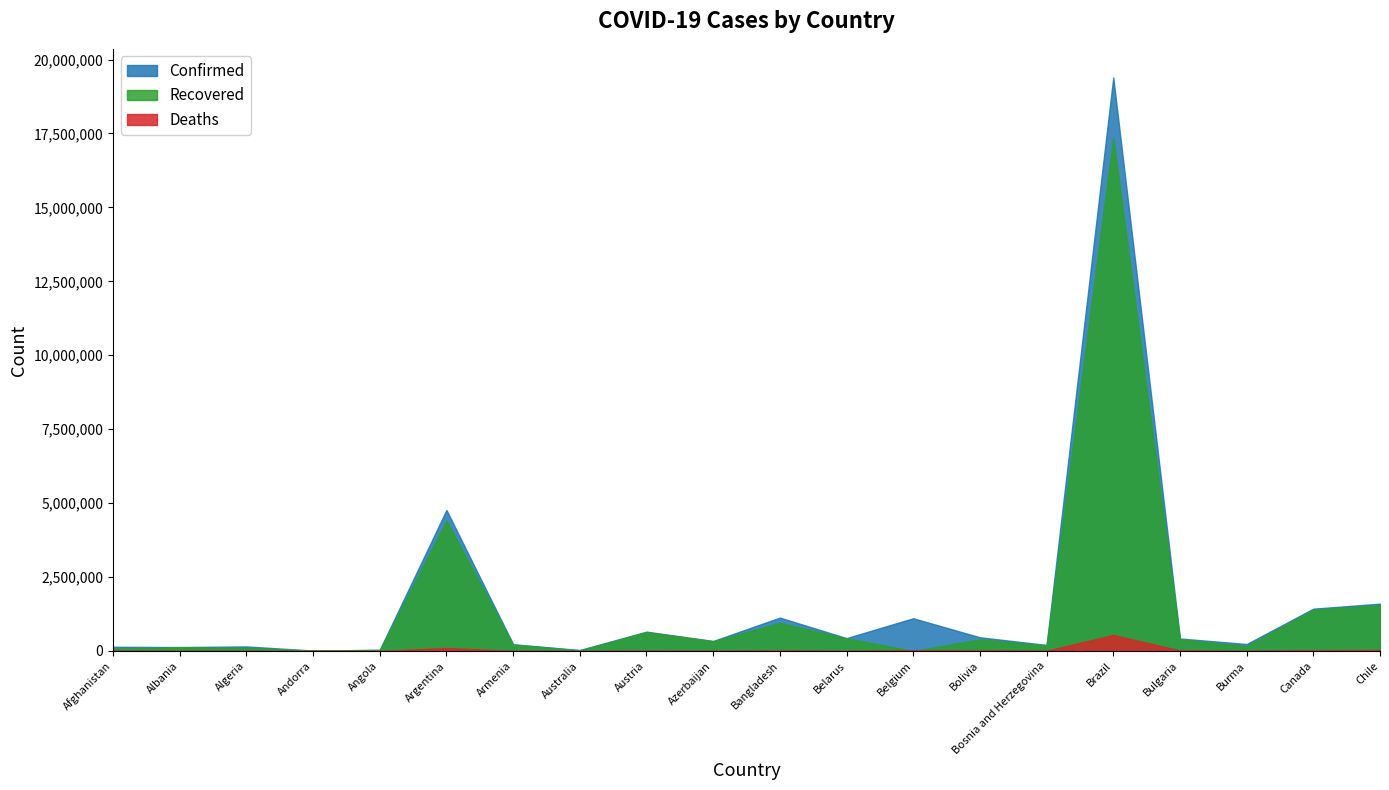

What is the label of the 4th point from the left?

Andorra